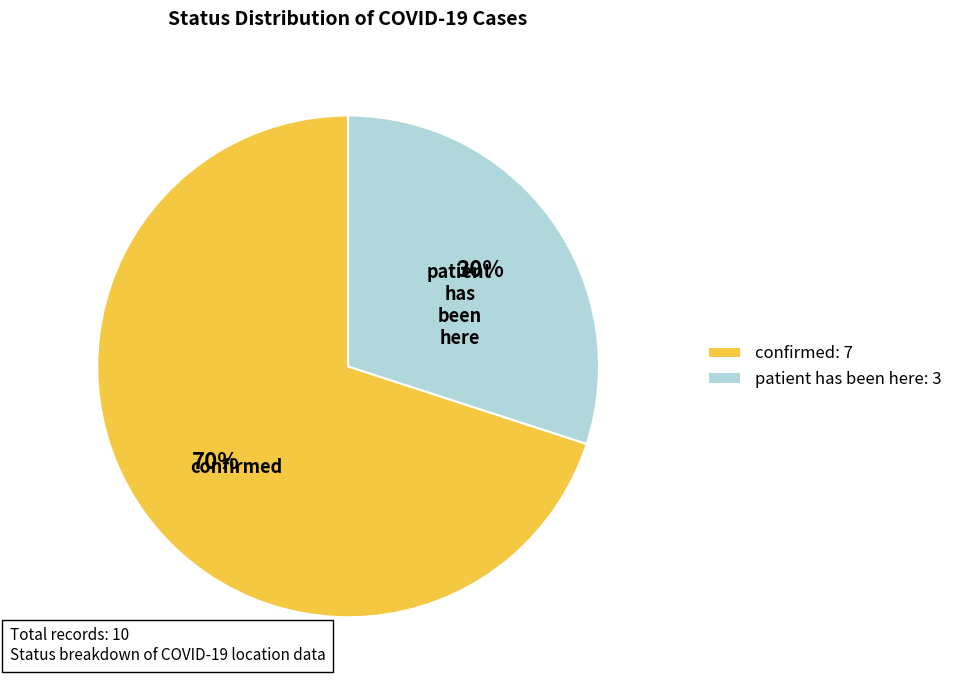

Count the number of slices in the pie.

2